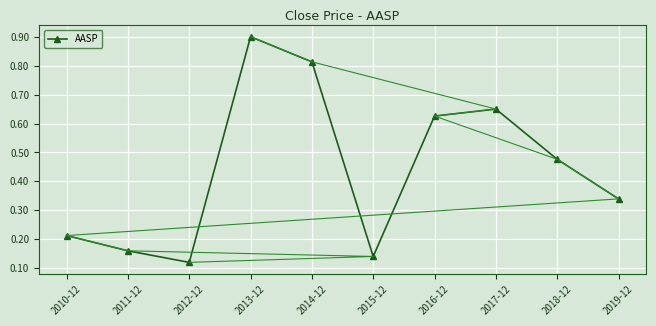

The chart shows a value of 0.1 at 2012-12. True or false?

True